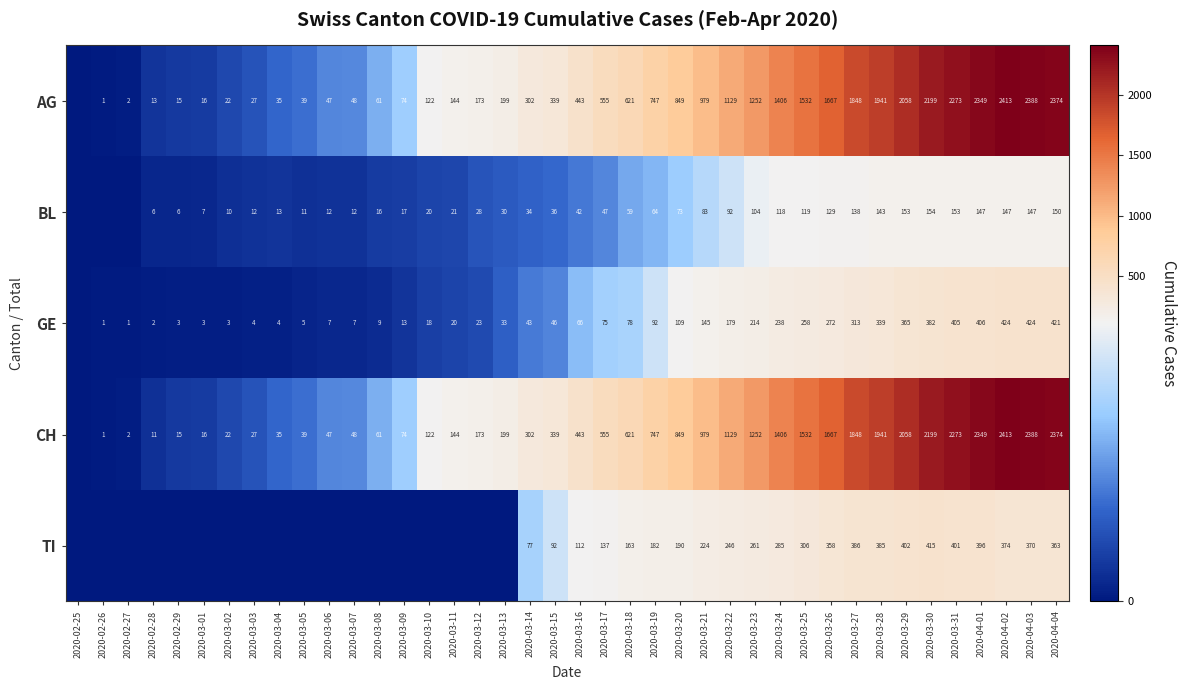

At how many categories does at least one series exceed 938?

15